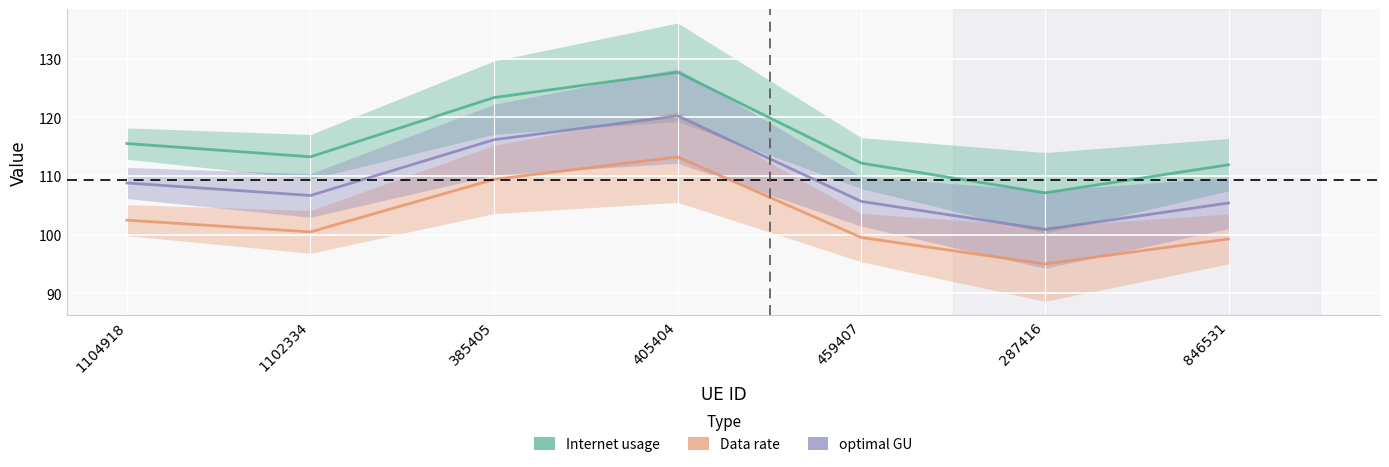

True or false: Data rate and Internet usage cross at least once.

False